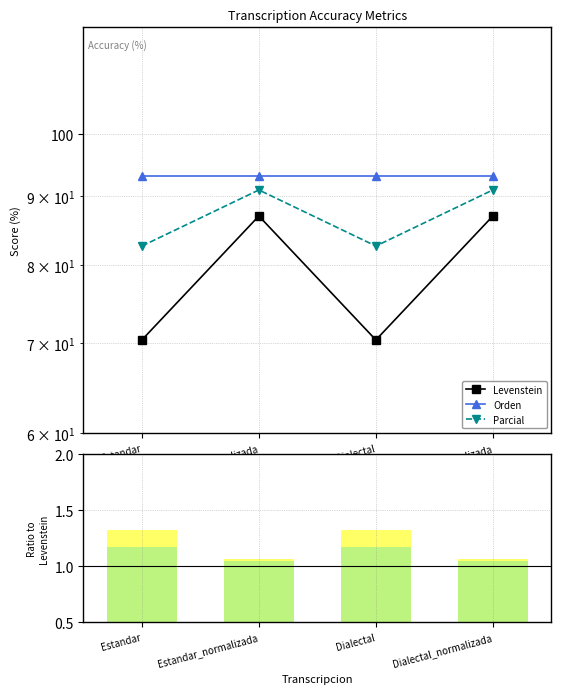

What is the label of the 1st bar from the left?

Estandar